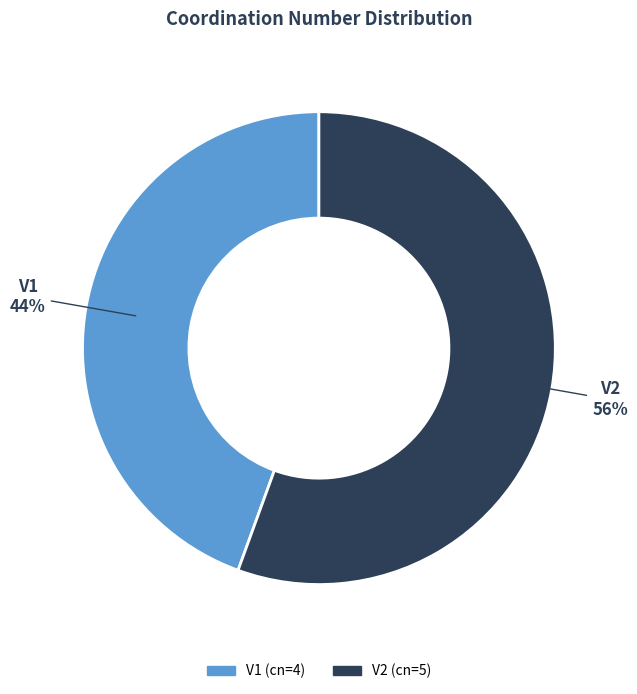

What is the majority slice?

V2